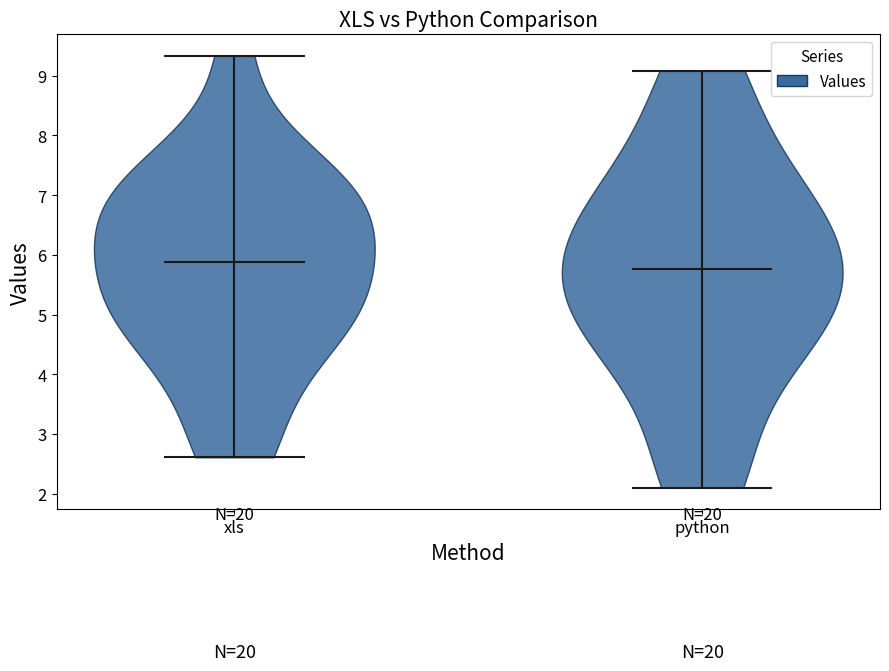

What is the highest point the violin for python reaches on the y-axis? The values are not printed on the chart, so give them approximately, as read against the axis.

9.1